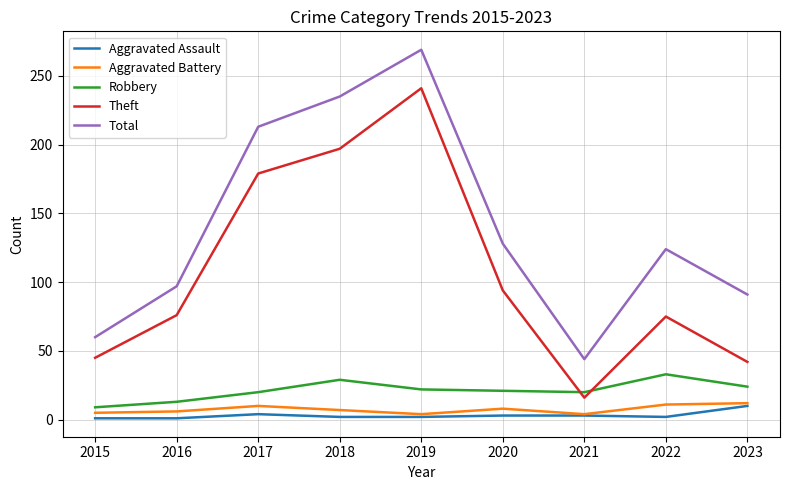

Which category has the highest value in the Aggravated Assault series?

2023